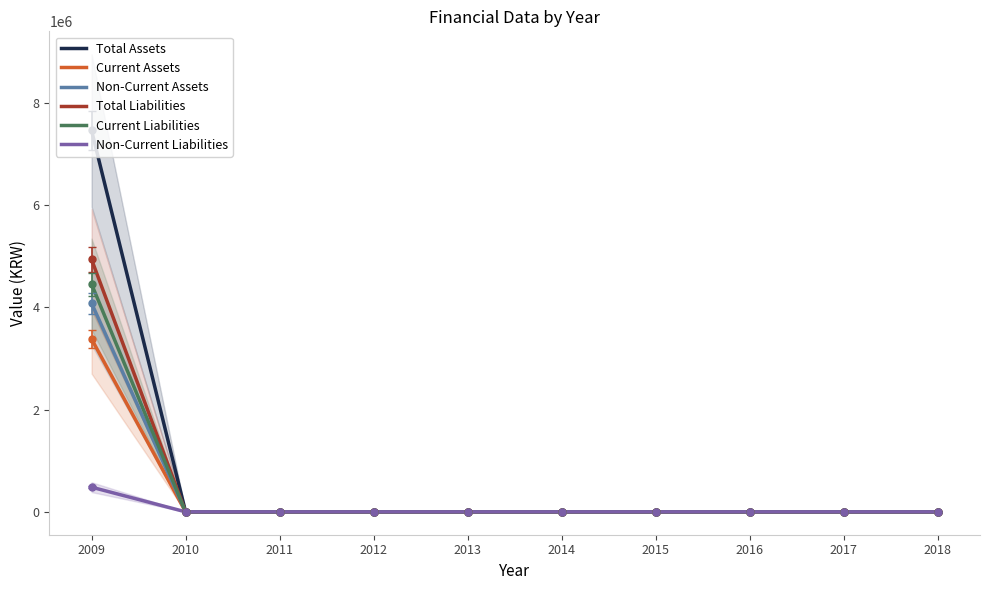

What is the sum of all Total Assets values?

7459535